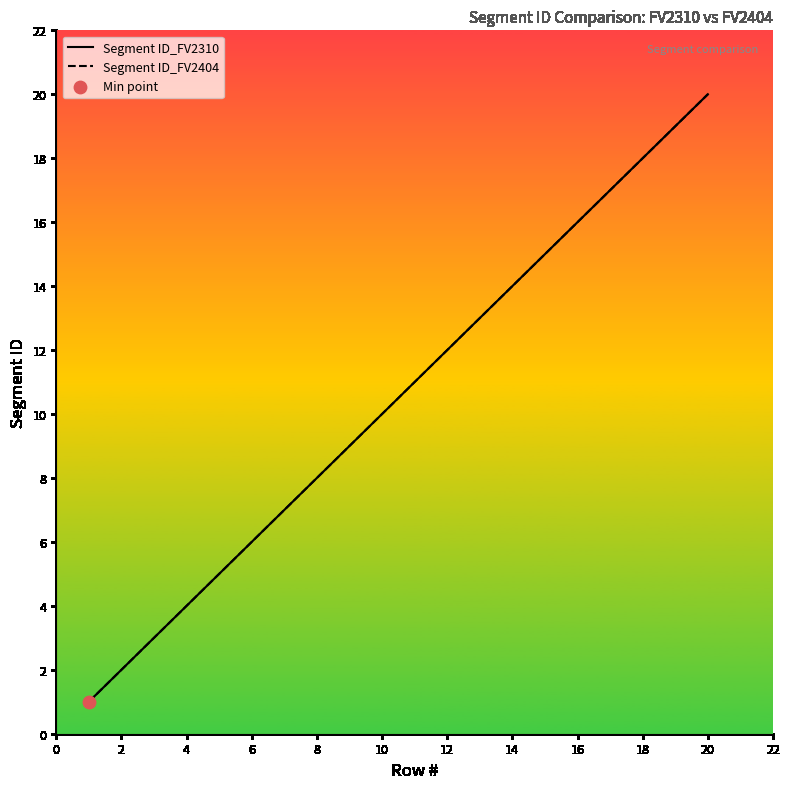

Which series has the largest total across all categories?

Segment ID_FV2310